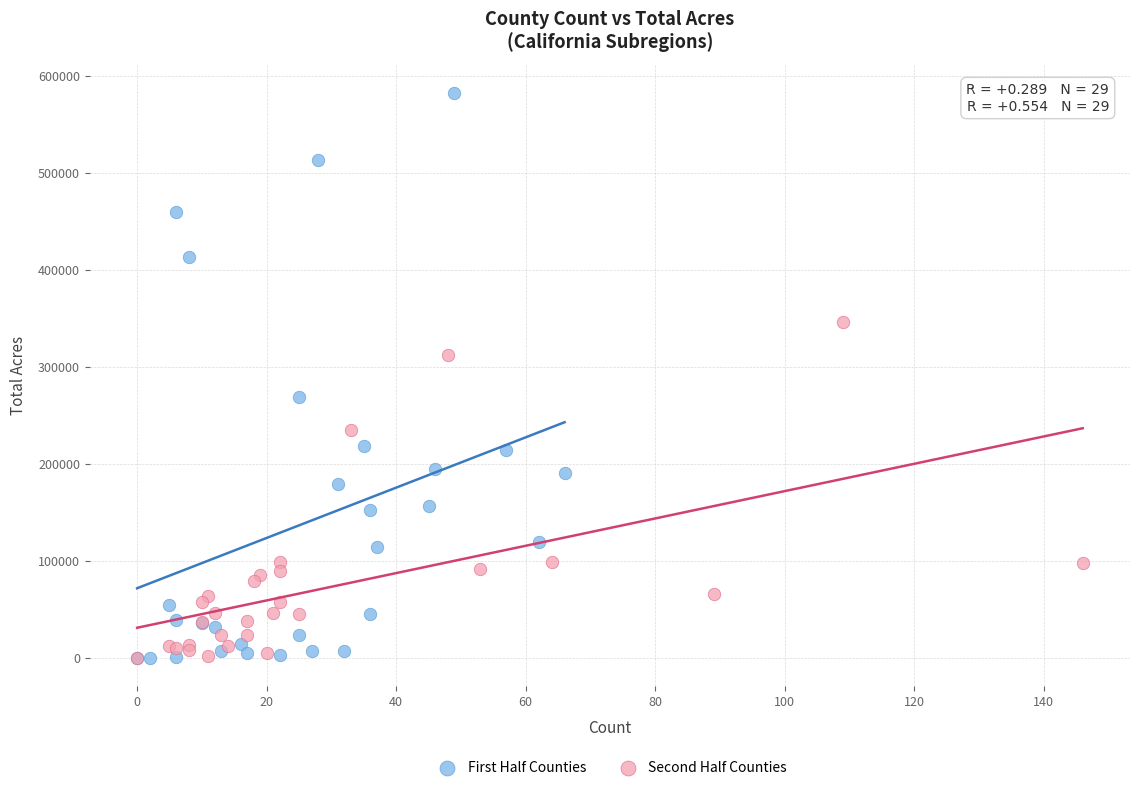

What are all the series names shown in the legend?

First Half Counties, Second Half Counties